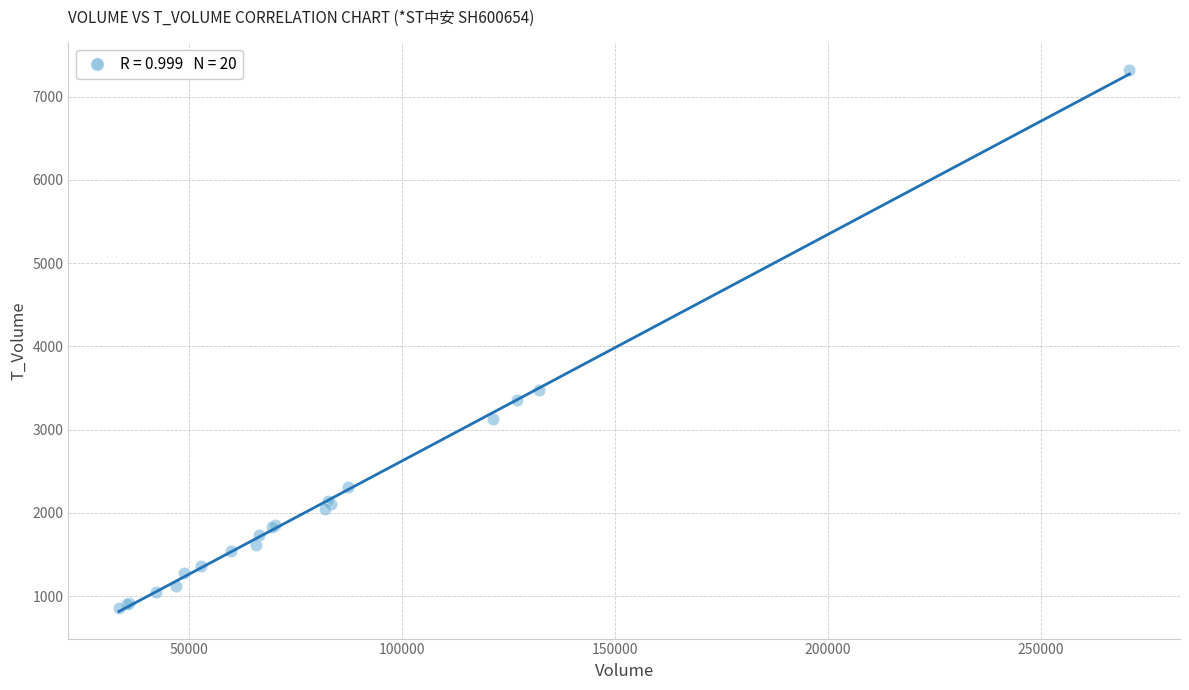

What Y value in the scatter plot is closest to 4095?

3483